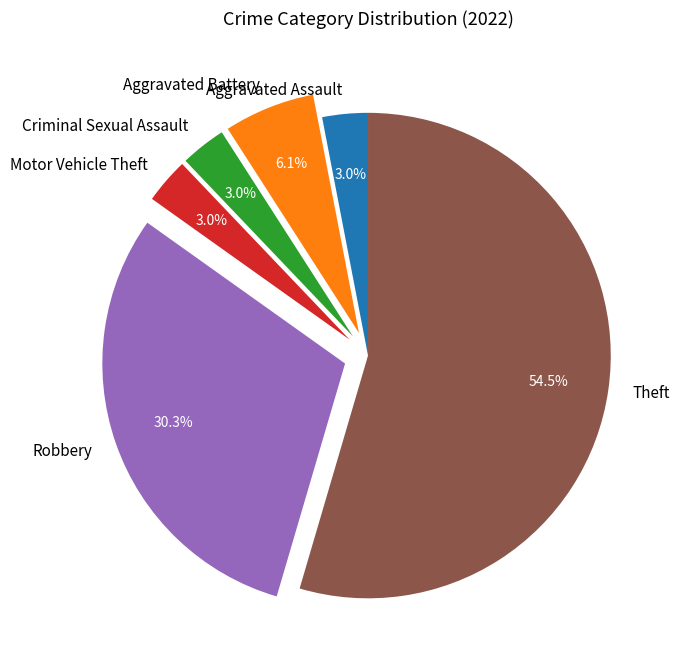

What percentage is the Criminal Sexual Assault slice, to the nearest percent?

3%